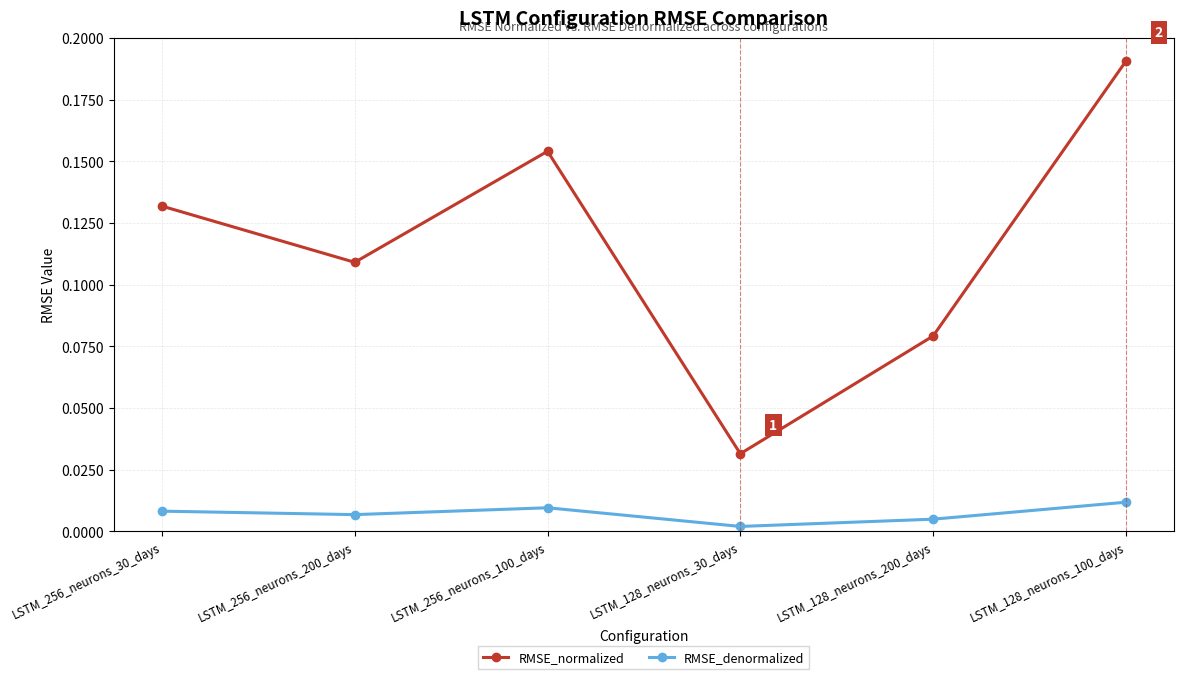

The value of RMSE_normalized at LSTM_256_neurons_100_days is 0.1. True or false?

False